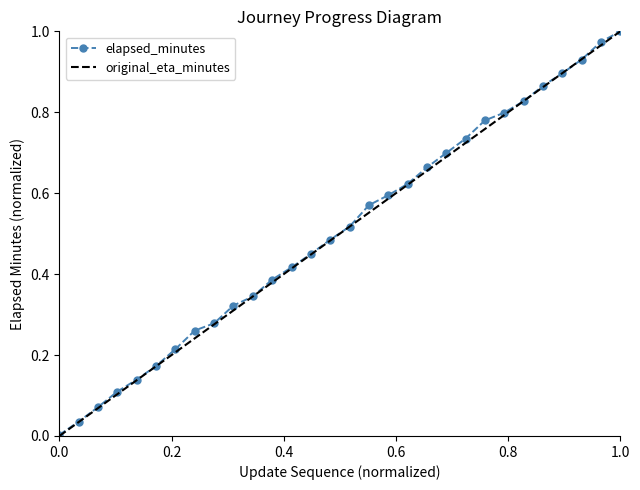

What is the maximum value shown in the chart?

1.0